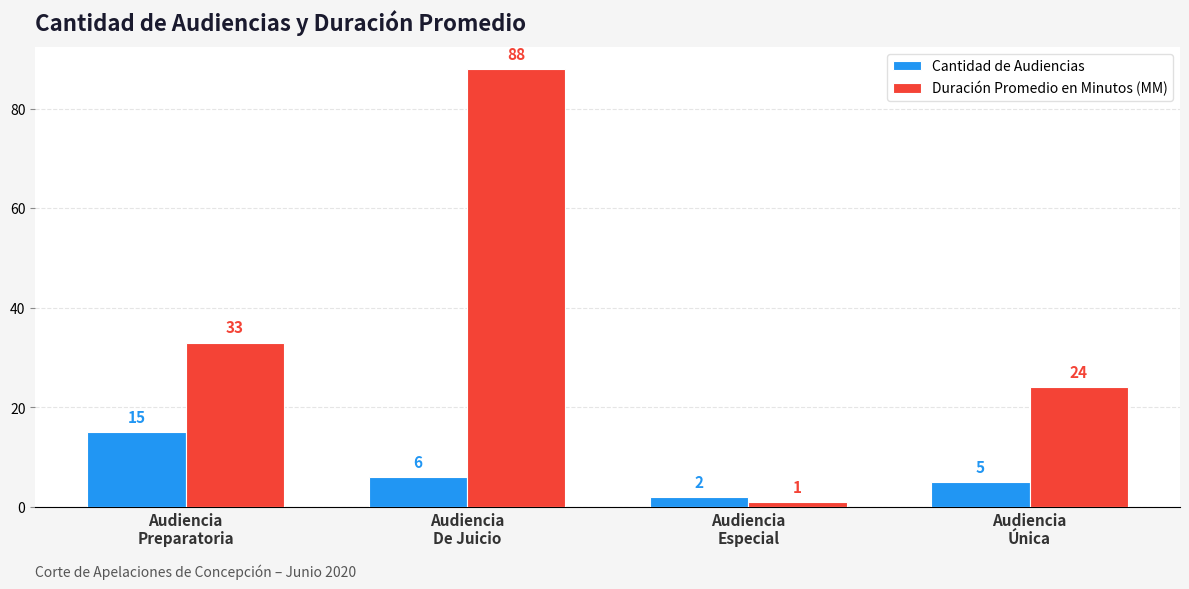

Reading left to right, extract all data points from this chart.

Cantidad de Audiencias: 15	6	2	5
Duración Promedio en Minutos (MM): 33	88	1	24